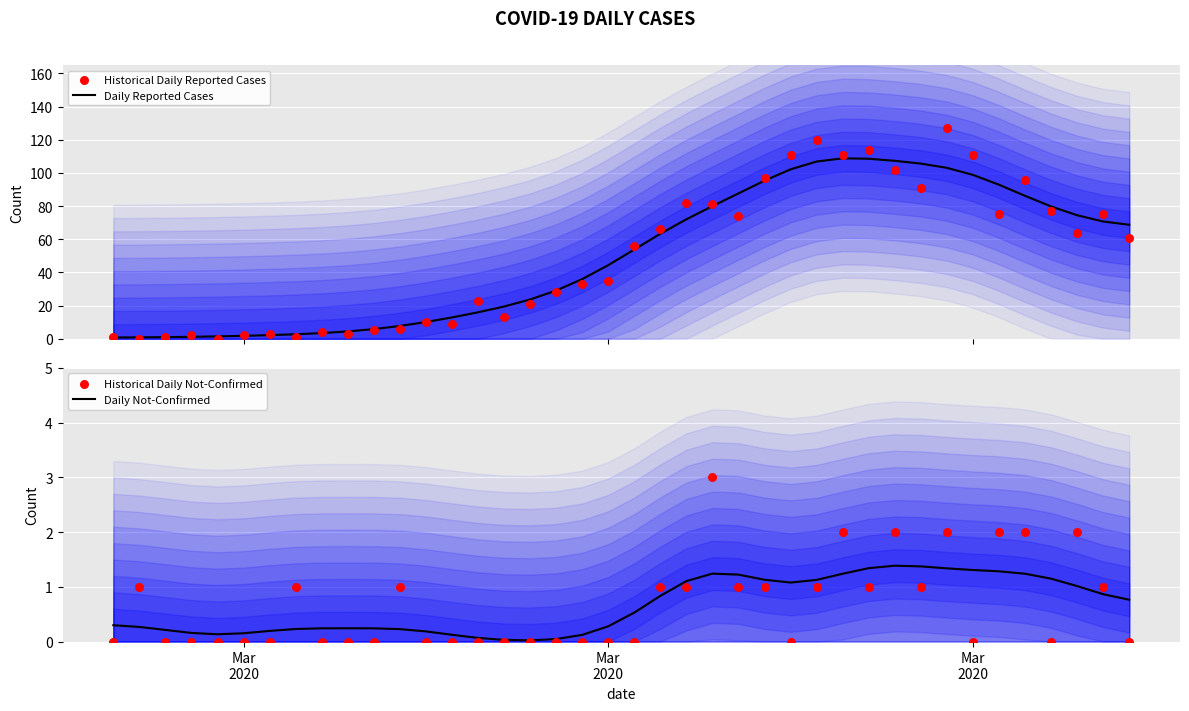

At how many categories does at least one series exceed 49?

20